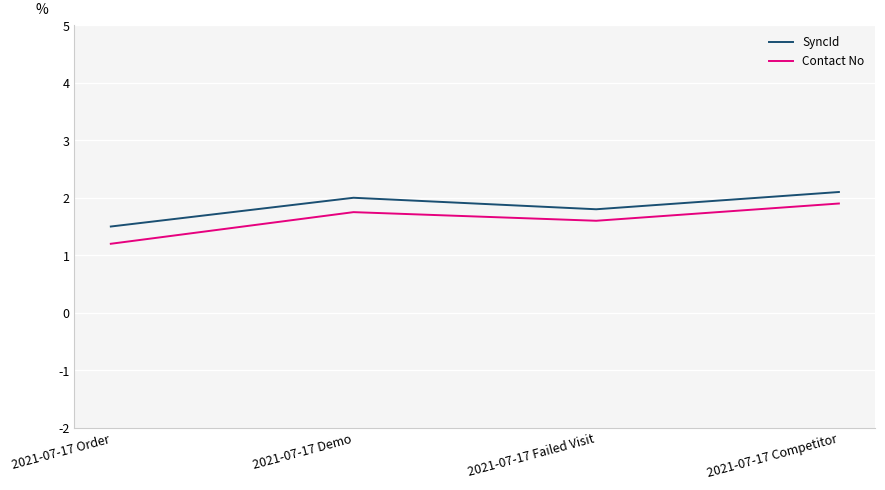

What position from the left is 2021-07-17 Failed Visit?

3